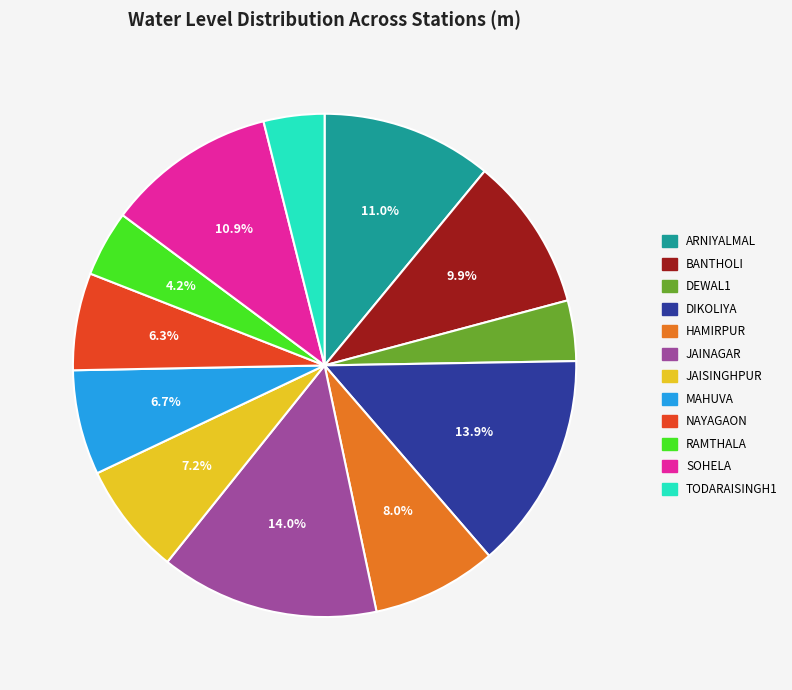

What percentage is NOT represented by NAYAGAON?

93.7%